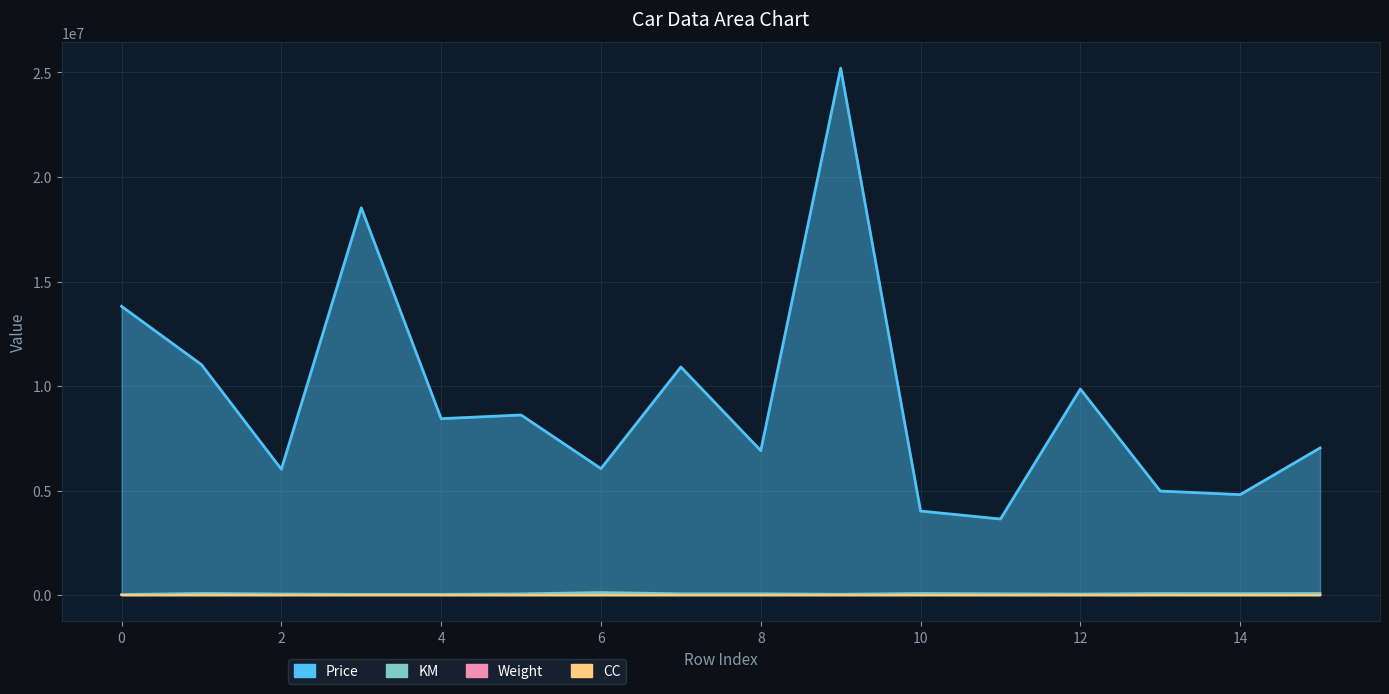

True or false: Price and Weight cross at least once.

False